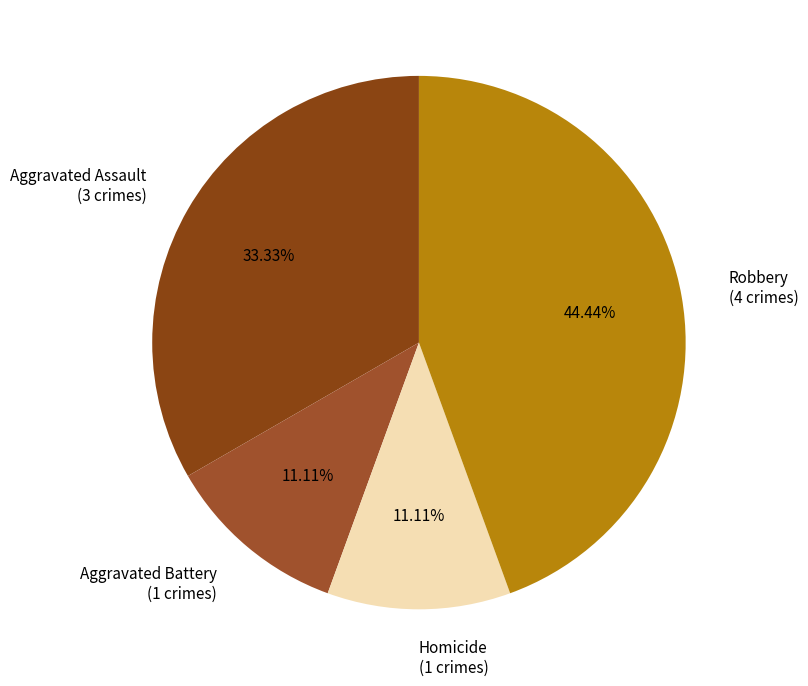

To the nearest percent, what portion does Aggravated Assault represent?

33%